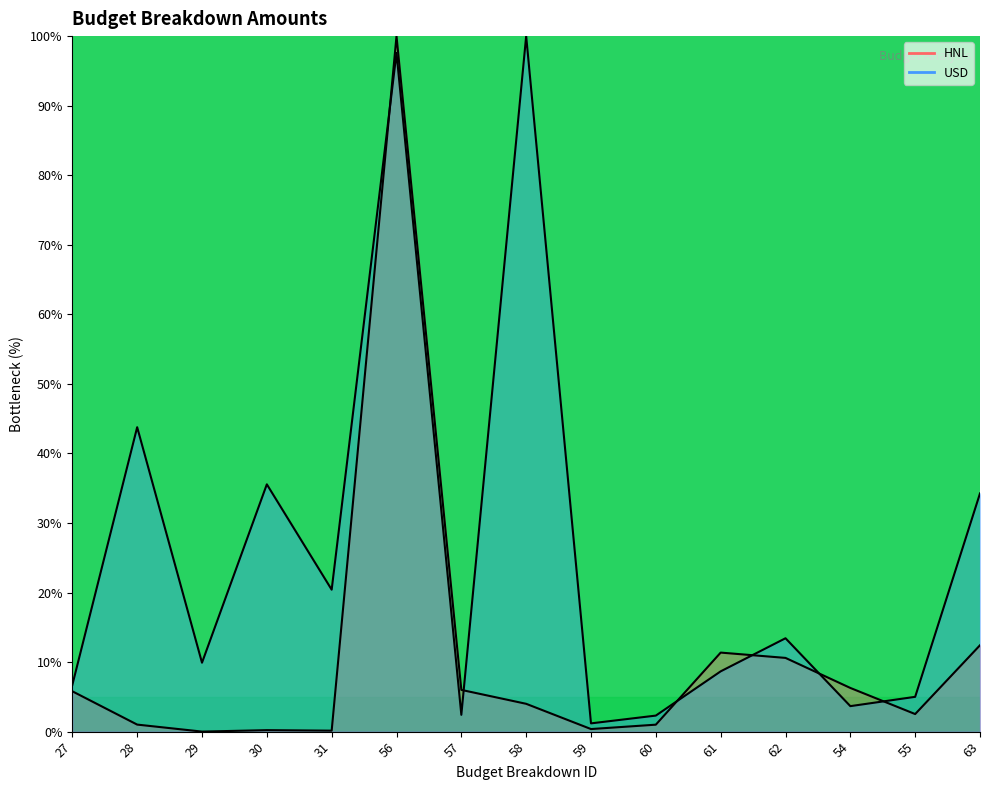

Which has a higher value, 29 or 63?

63